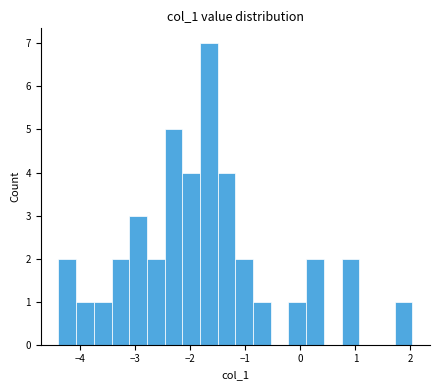

Around what value on the x-axis is the tallest bar? Give the approximate position of its centre, as read against the axis.

-1.7